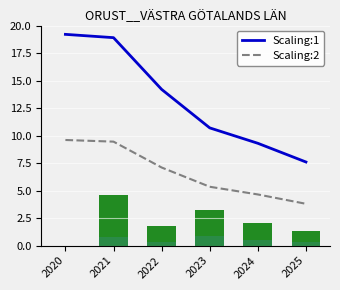

Which series has the largest total across all categories?

Scaling:1